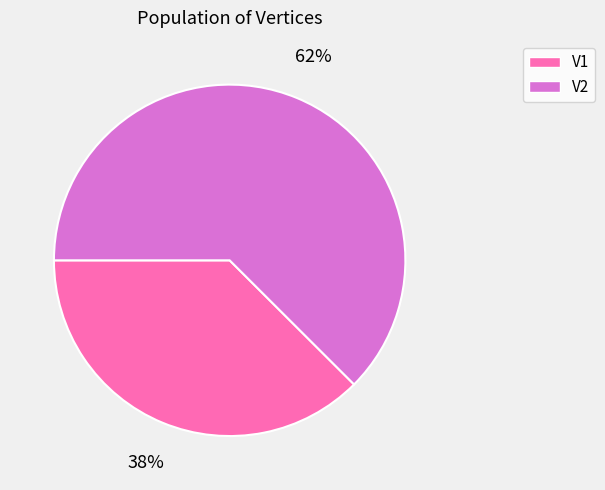

What is the largest slice in the pie chart?

V2